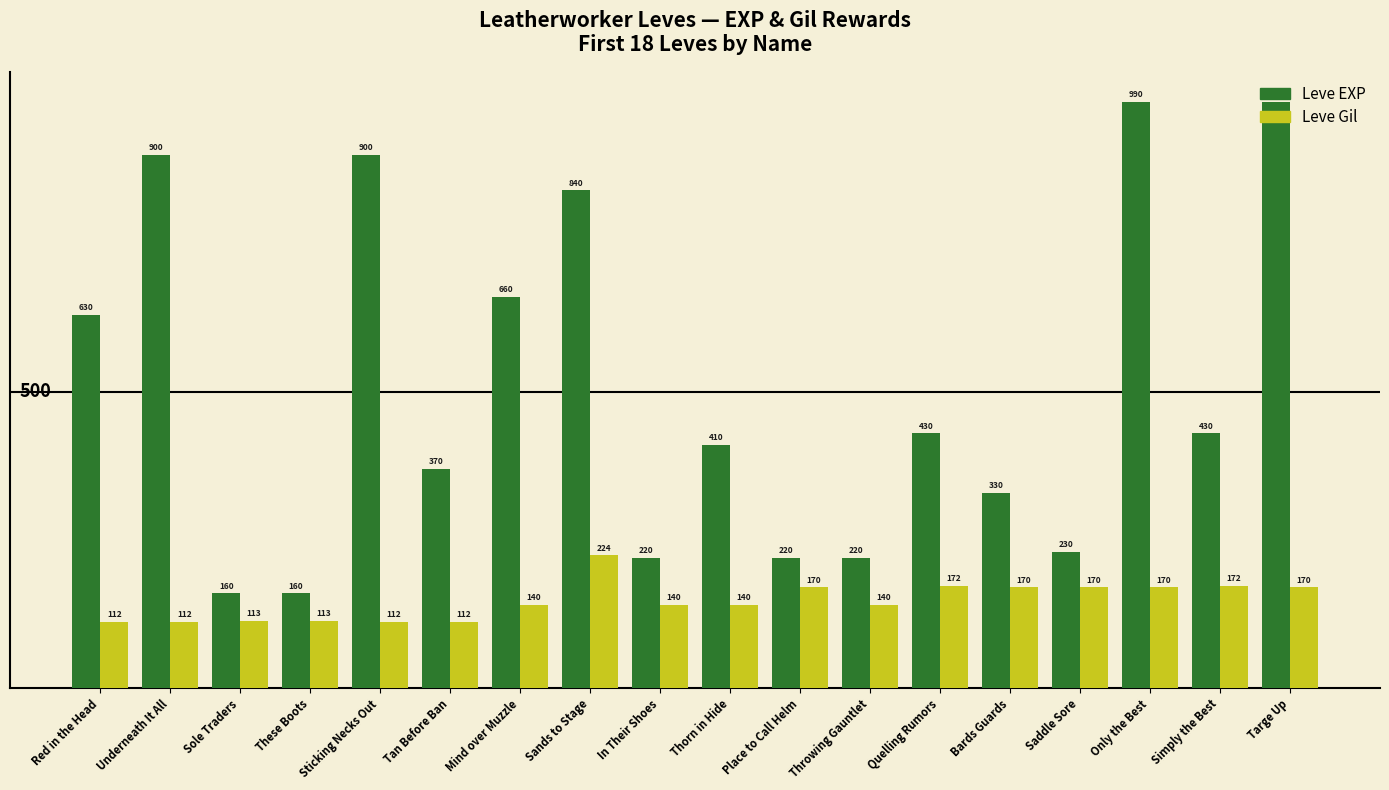

What is the difference between the highest and lowest values at Place to Call Helm?

50